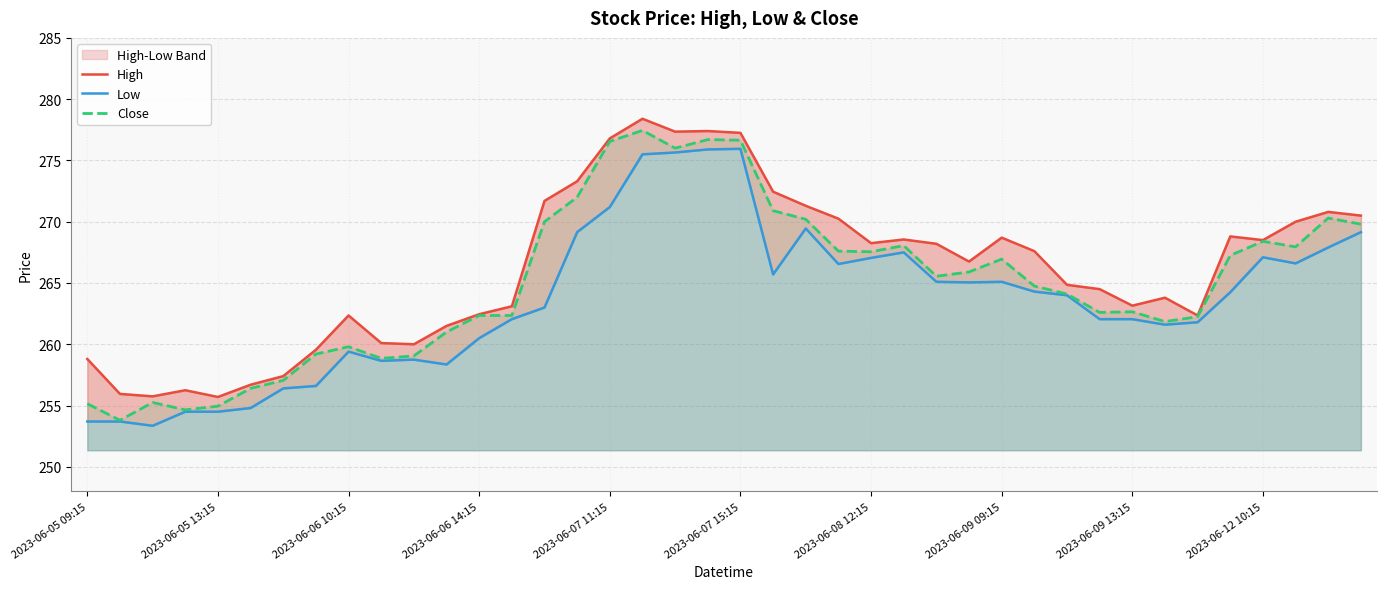

The Close series shows 262.4 at 2023-06-06 14:15. True or false?

True